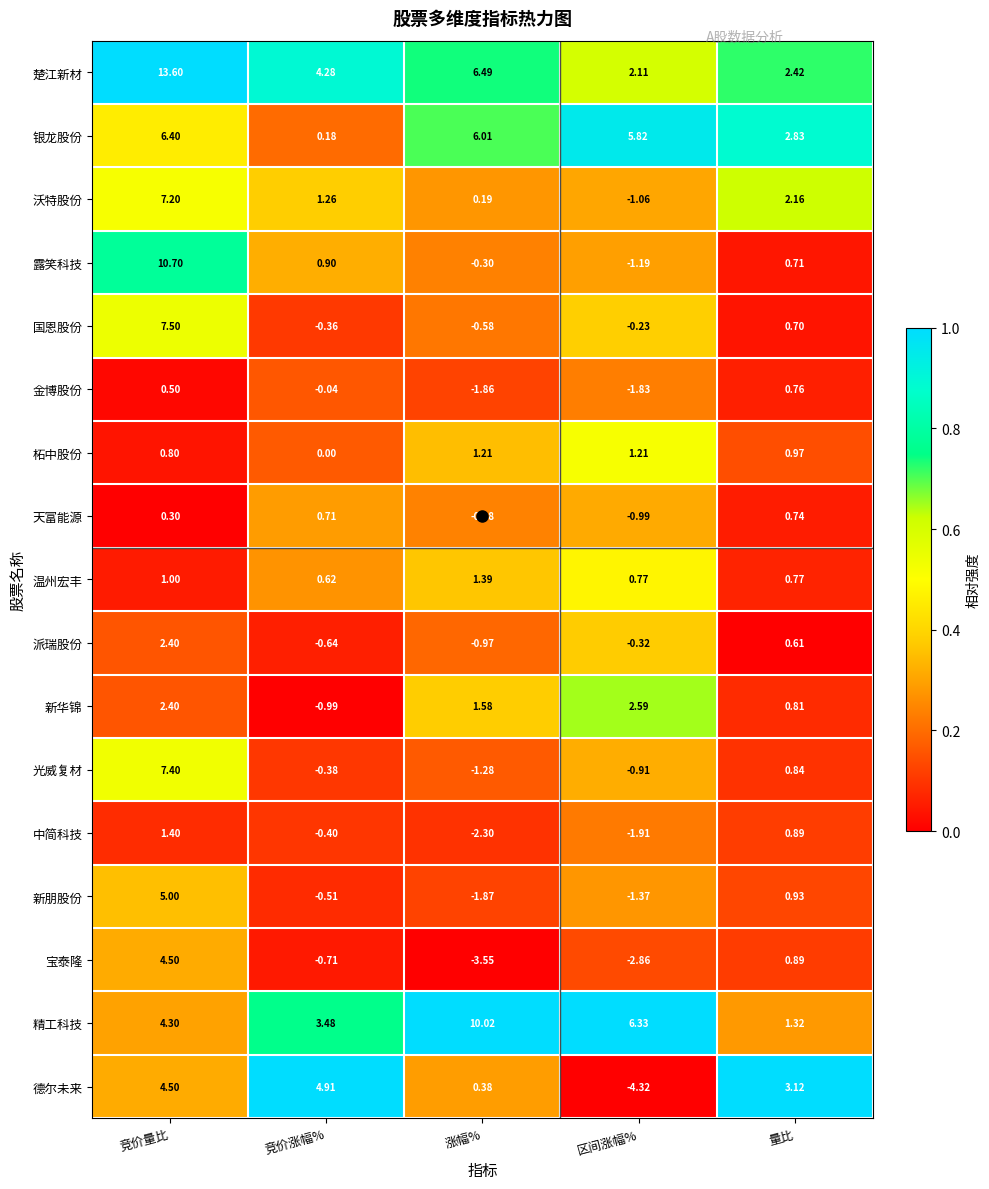

Which series has the largest total across all categories?

楚江新材